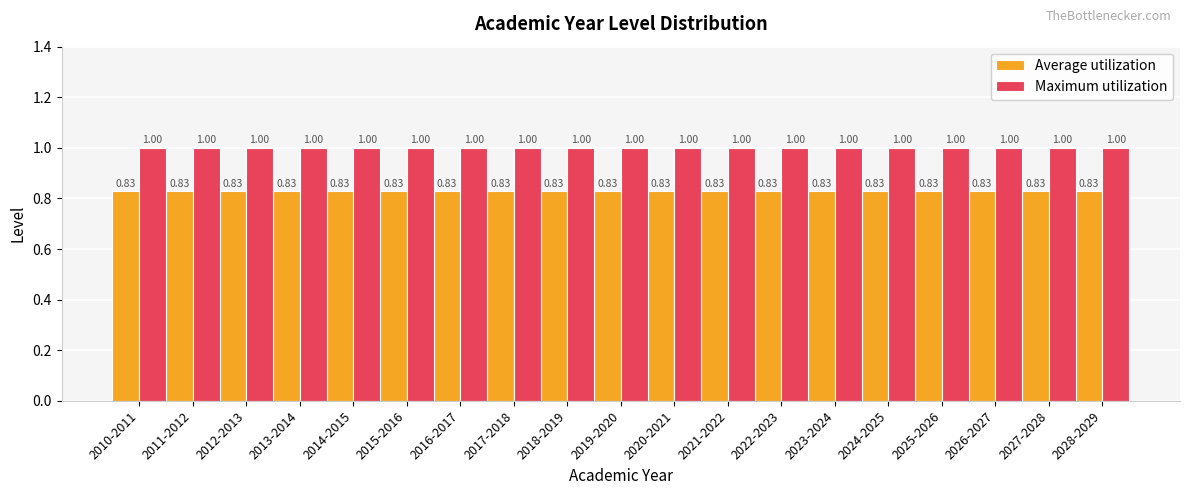

What is the sum of the Average utilization values at 2011-2012 and 2018-2019?

1.7